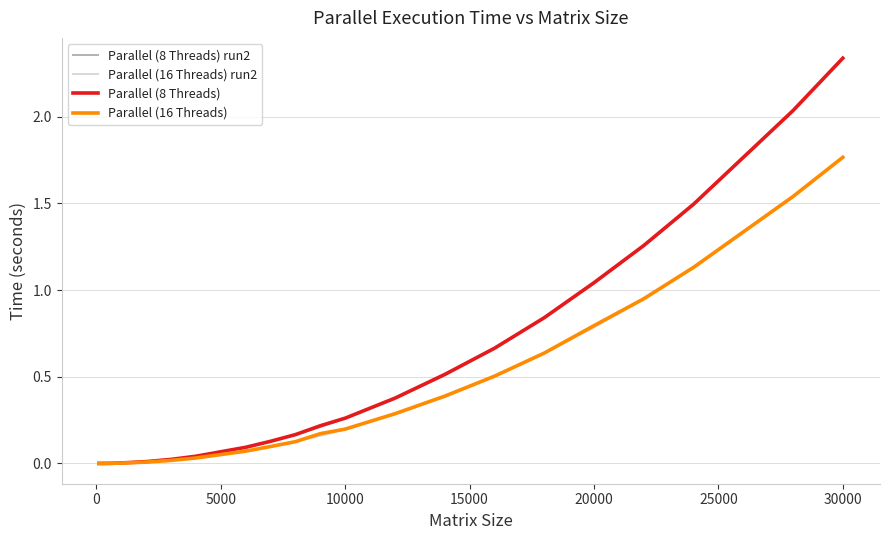

At how many categories does at least one series exceed 1?

5